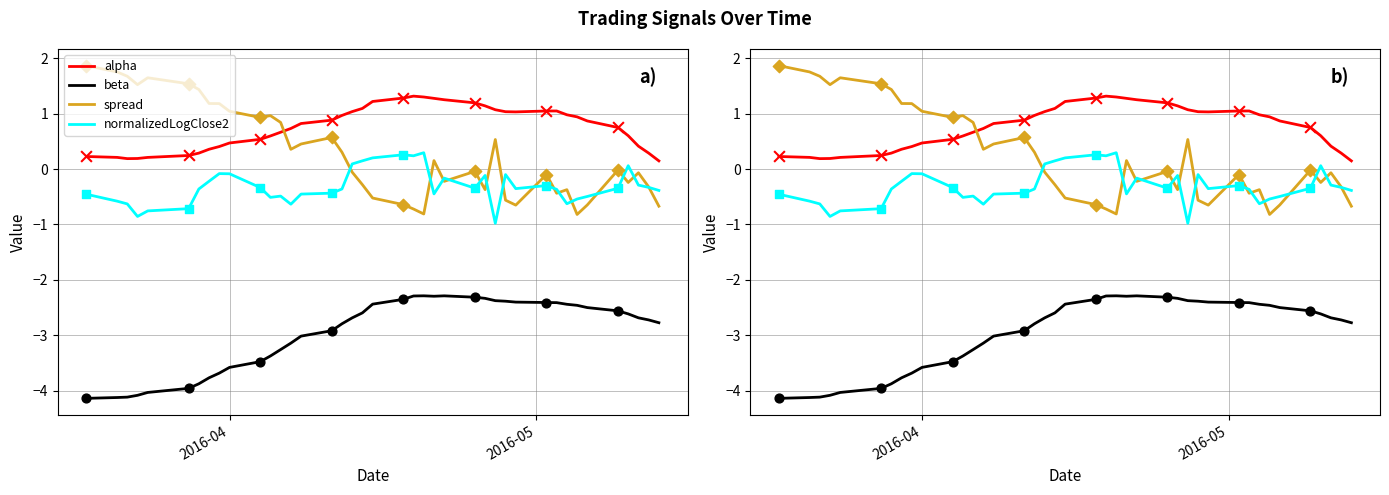

At how many categories does at least one series exceed -1?

40